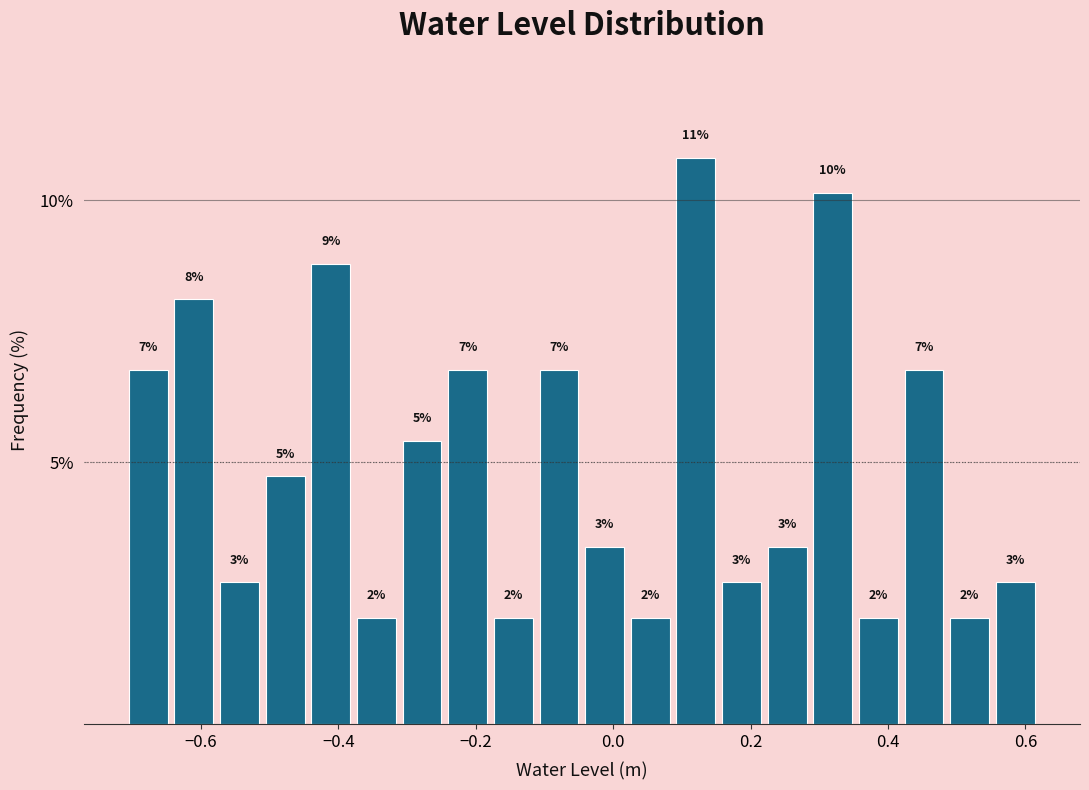

Read against the x-axis, roughly where is the centre of the tallest bar?

0.12